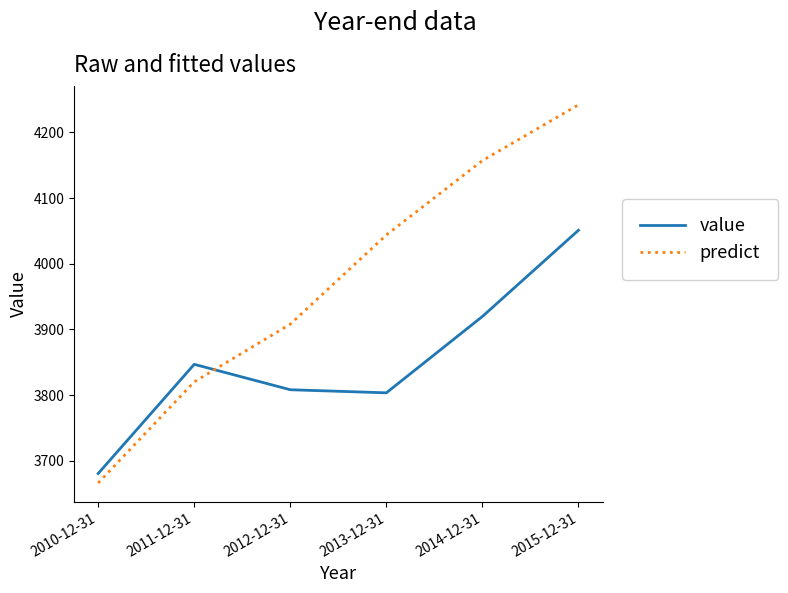

At which label does value first exceed 3846?

2011-12-31